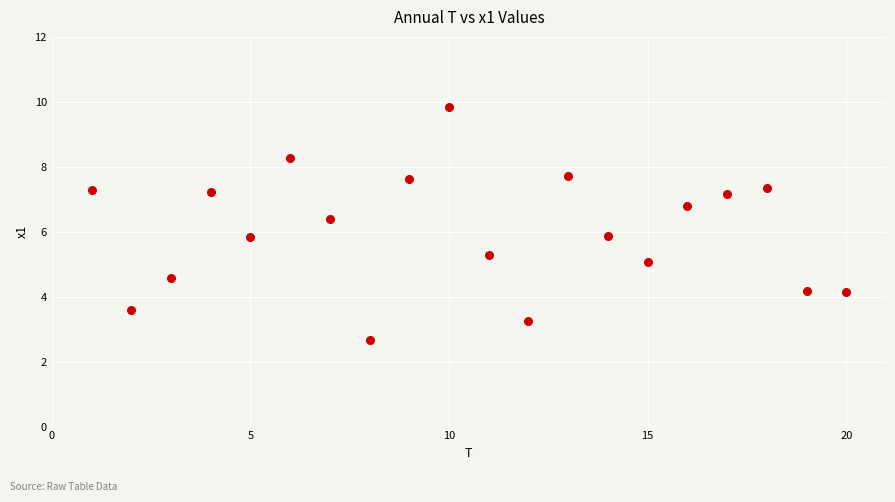

What is the range of Y values (max minus min)?

7.2